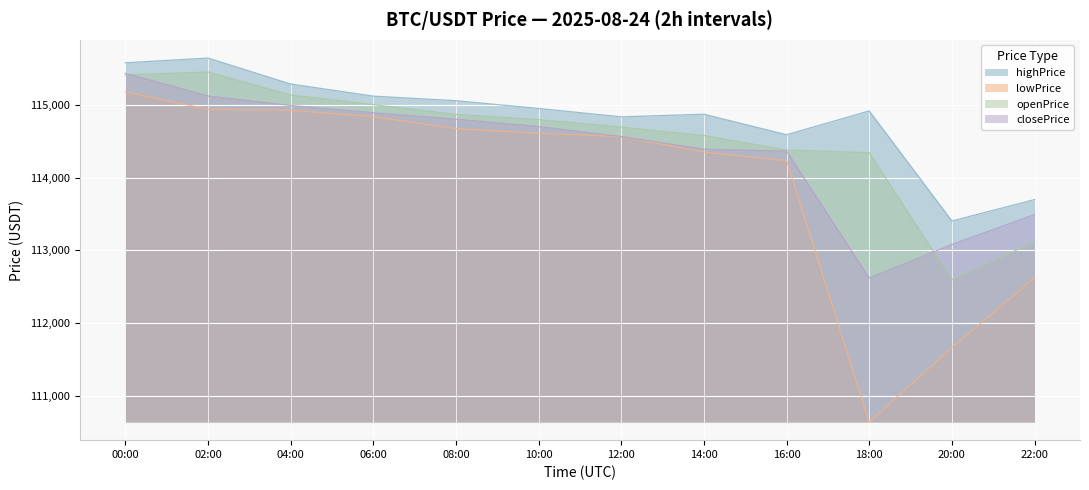

The lowPrice series shows 114563.5 at 12:00. True or false?

True